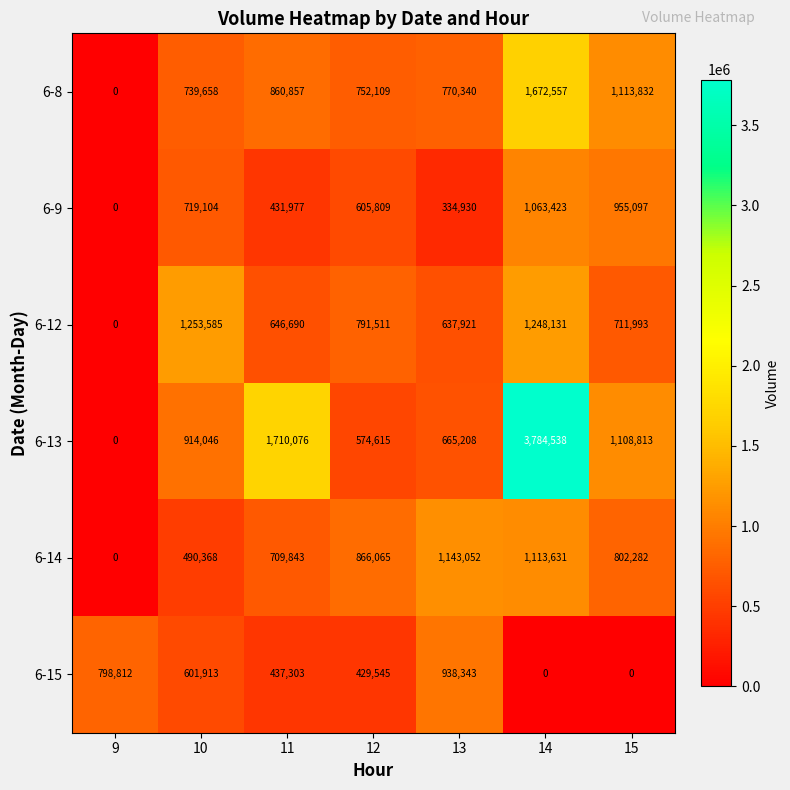

At which label is 6-15 closest to 469171?

11